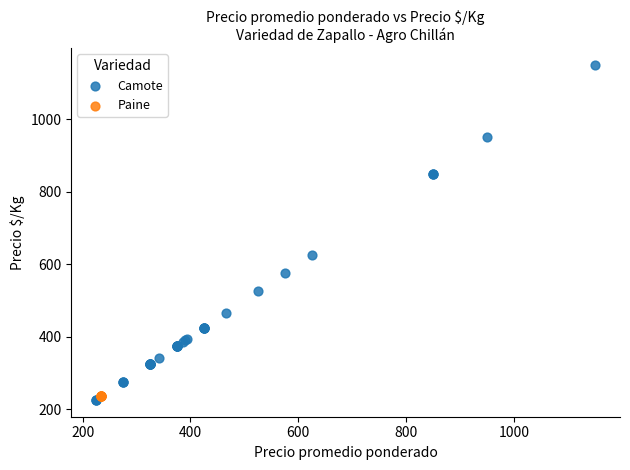

Which series contains the highest Y value?

Camote